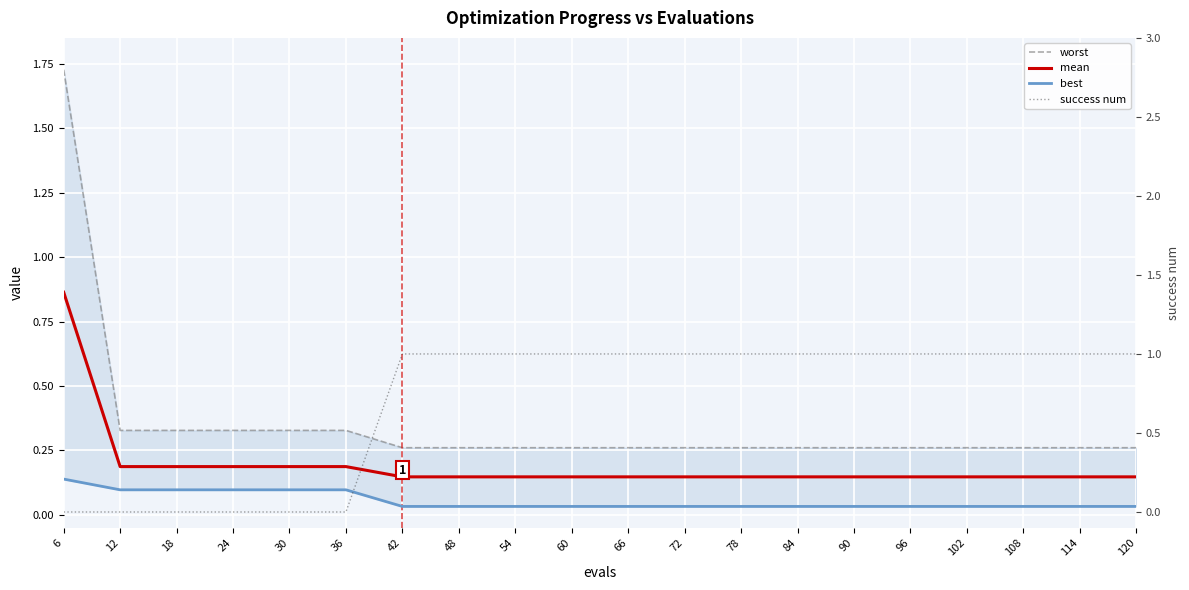

Which series has the largest range (max minus min)?

worst